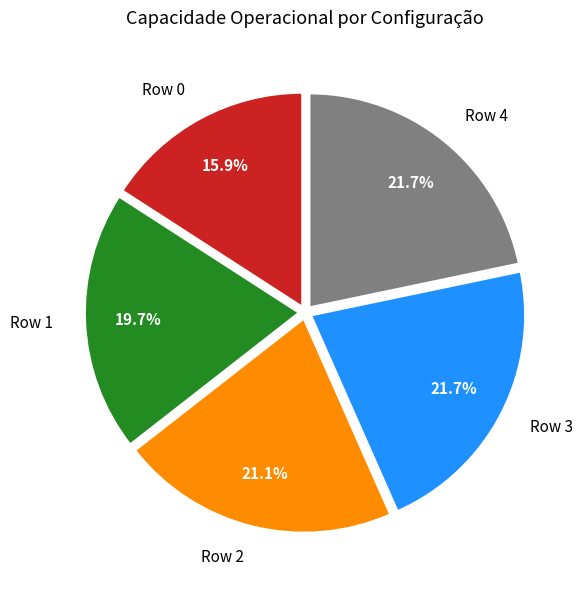

What is the smallest slice in the pie chart?

Row 0